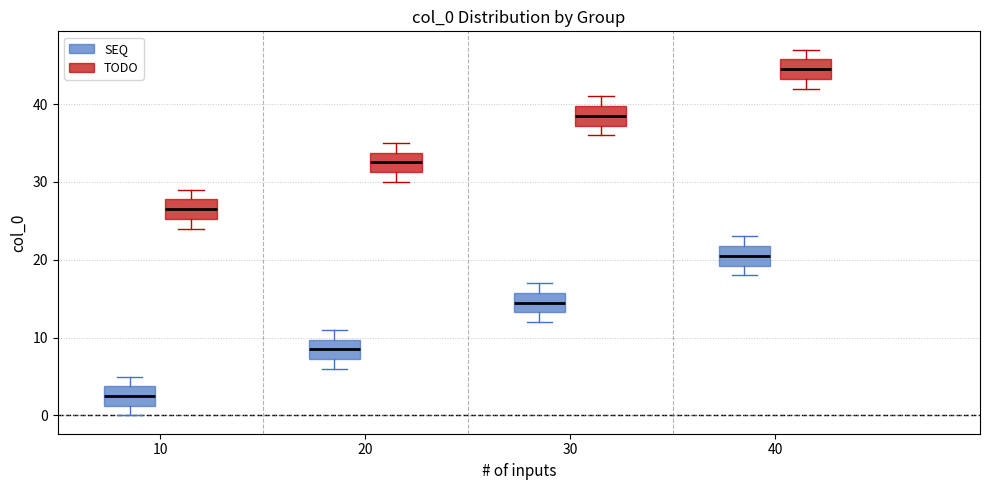

Which box has the highest median line?

40 (TODO)